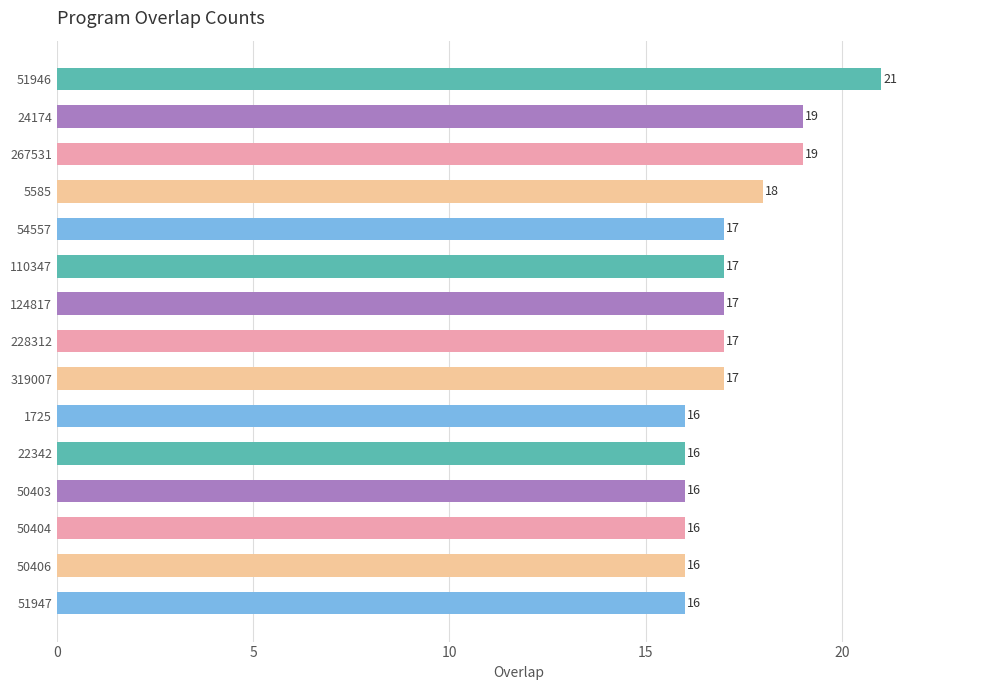

How many values are between 16 and 18?

12